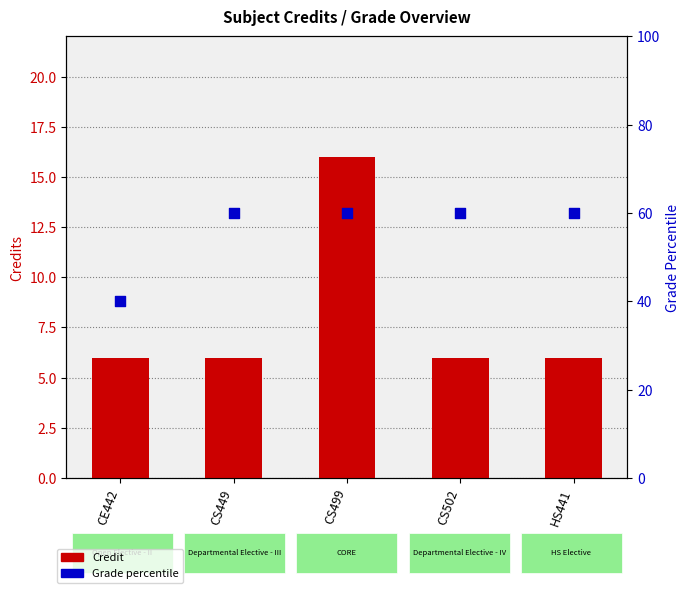

Which series reaches the maximum Y coordinate?

Grade percentile